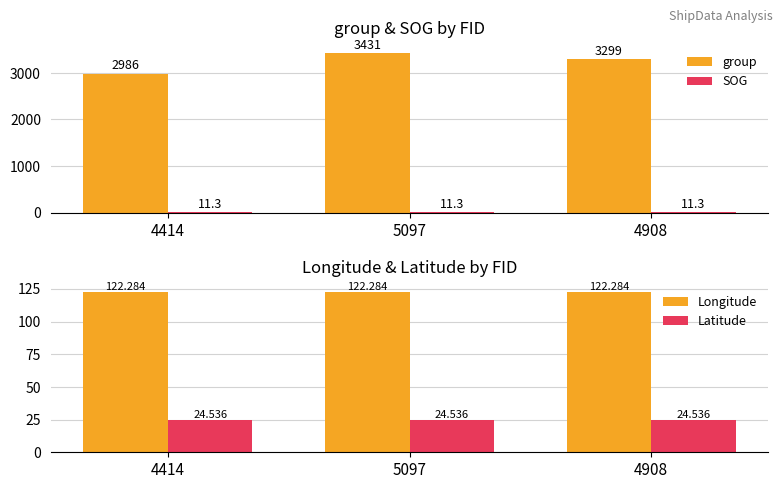

Where is group nearest to the value 3208?

4908